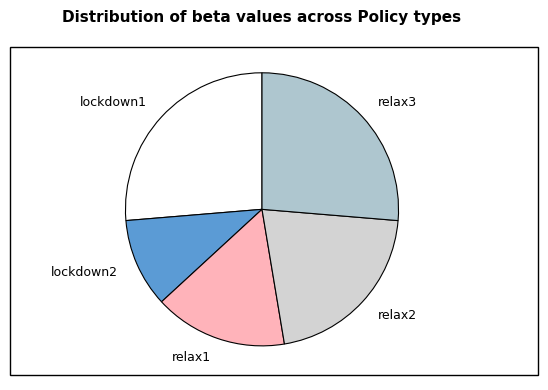

Is it true that lockdown1 is 26% of the pie?

True